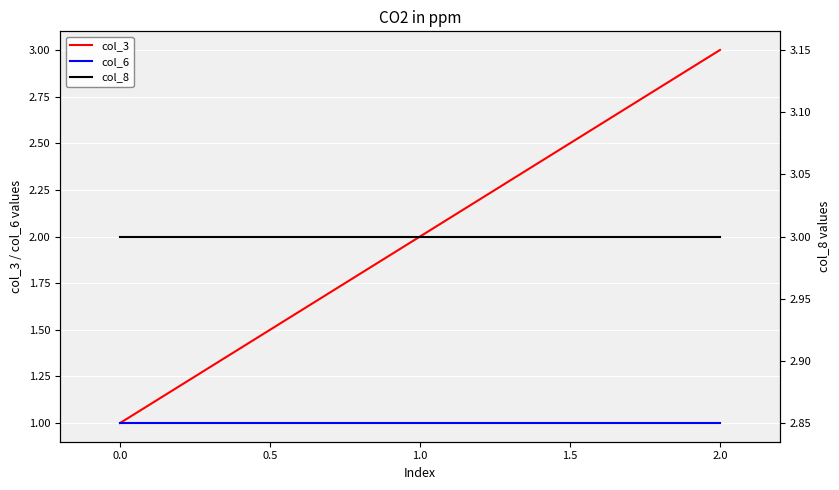

True or false: col_3 has a value of 2 at 1.0.

True